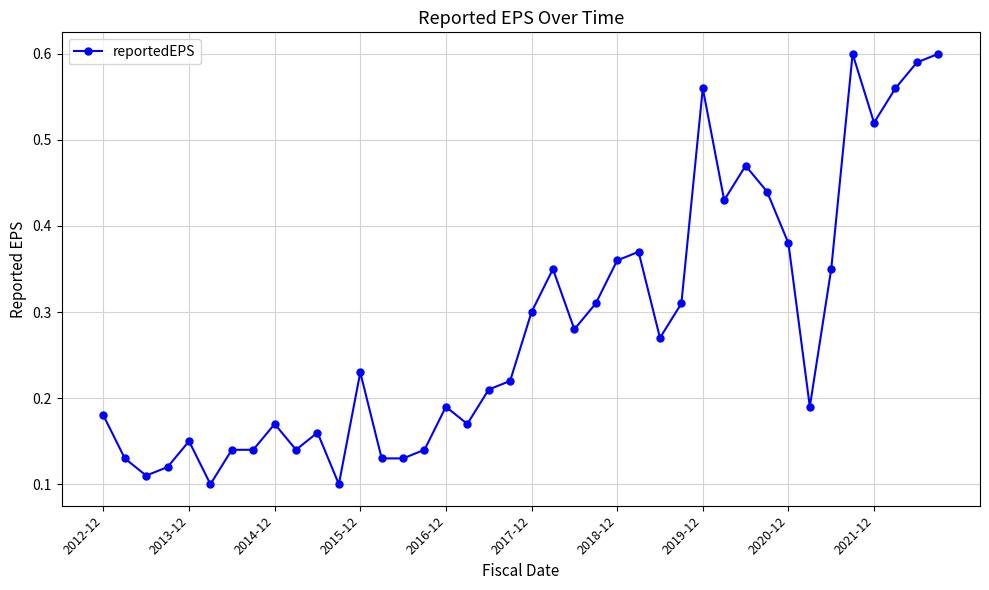

True or false: the data has more than 0 interior local peaks.

True